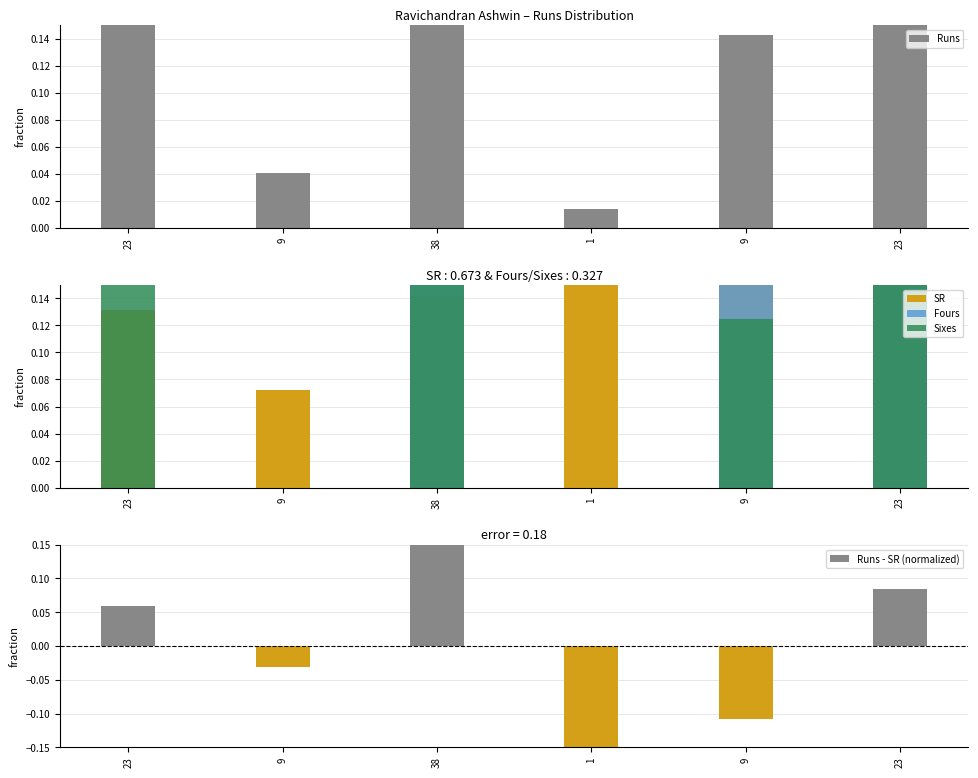

Which label corresponds to the largest value in the chart?

38